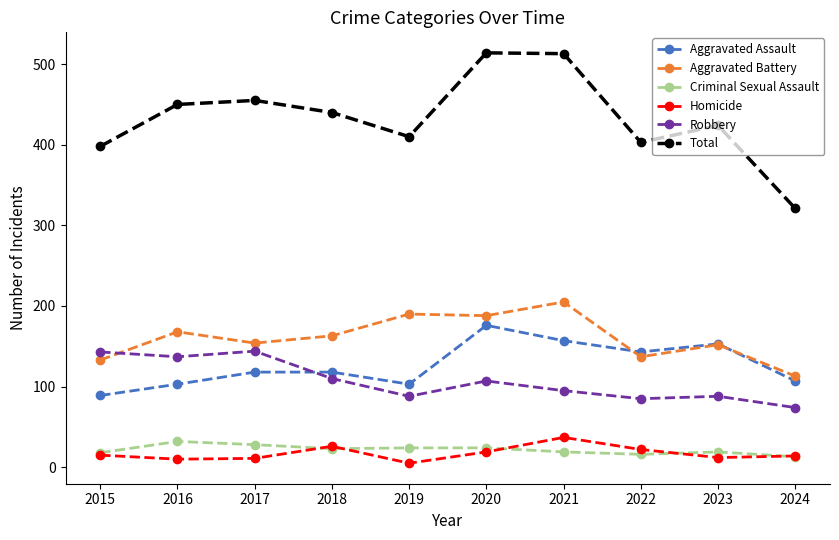

What is the difference between the Homicide values at 2021 and 2020?

18